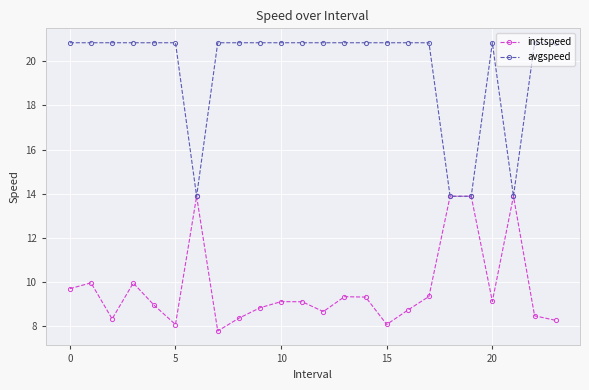

Which series has the largest total across all categories?

avgspeed